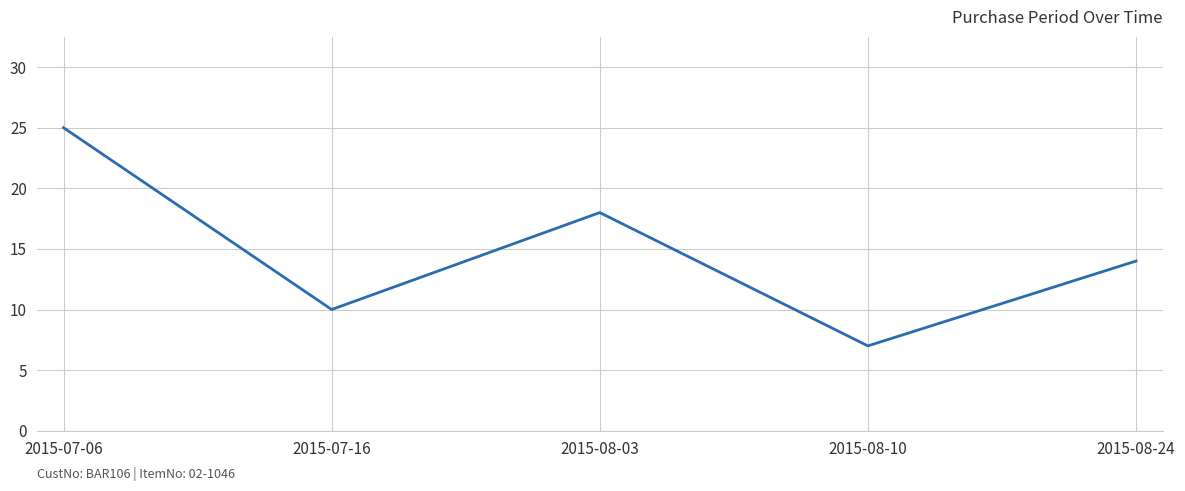

Reading left to right, extract all data points from this chart.

2015-07-06=25	2015-07-16=10	2015-08-03=18	2015-08-10=7	2015-08-24=14